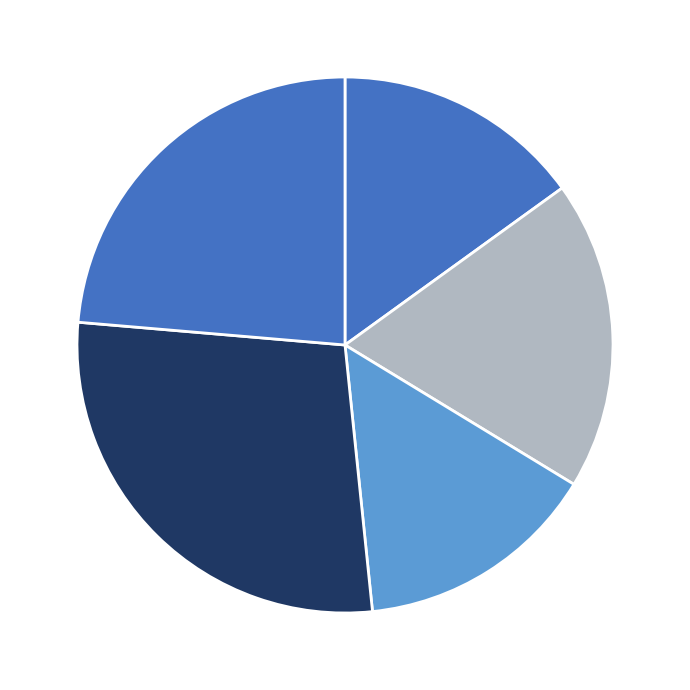

How many segments does this pie chart have?

5